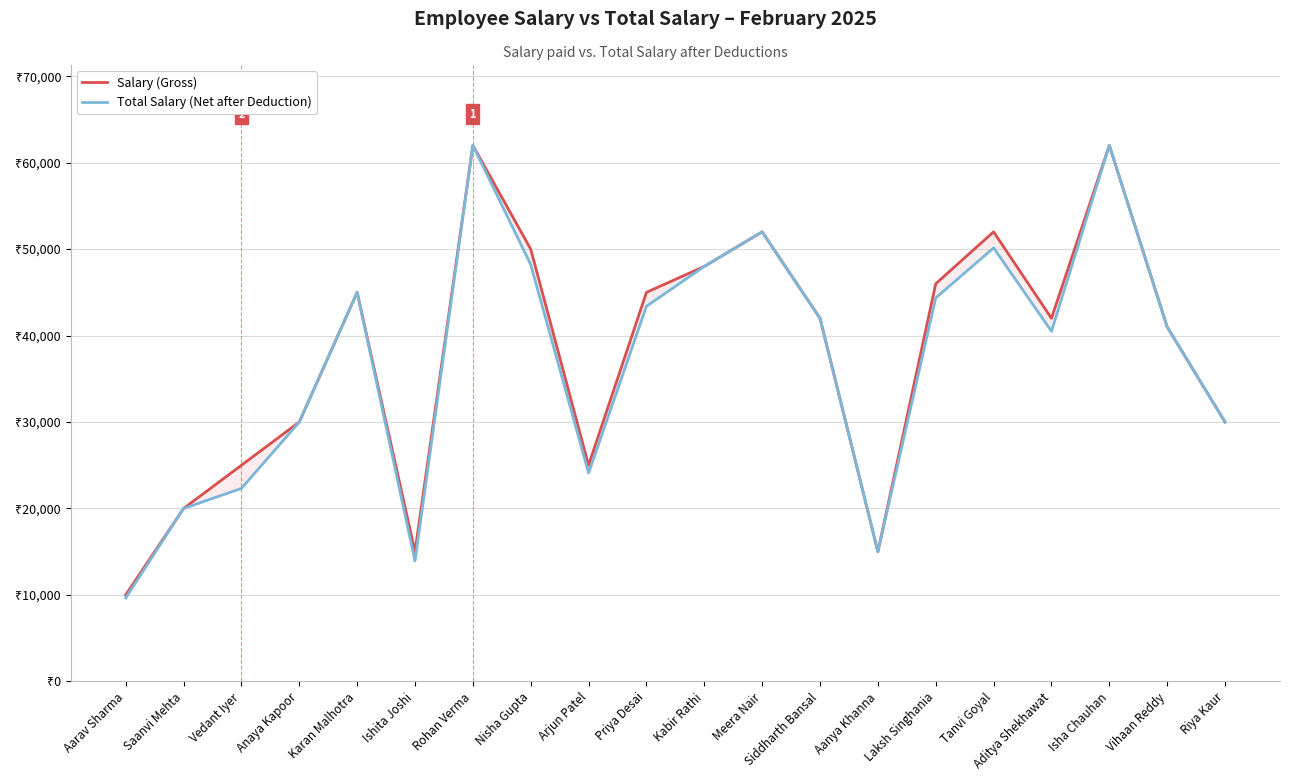

What is the sum of all Total Salary (Net after Deduction) values?

743607.1